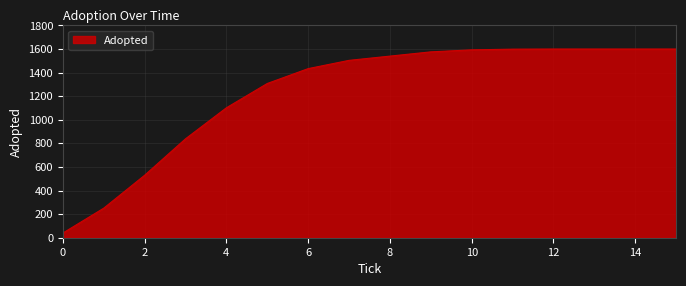

What is the maximum value shown in the chart?

1600